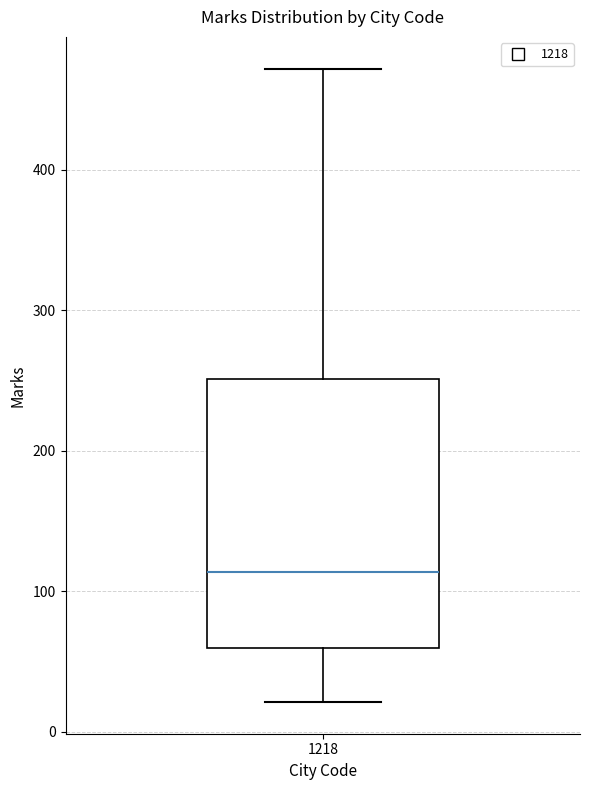

Where is the upper edge of the box at x = 1218 on the y-axis? The values are not printed on the chart, so give them approximately, as read against the axis.

250